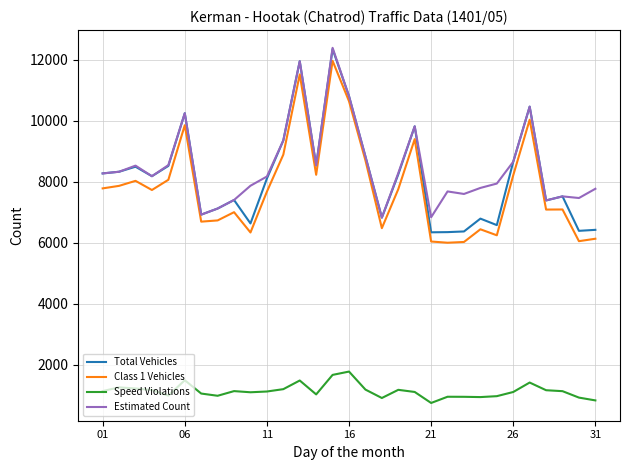

How many distinct data groups are displayed?

4